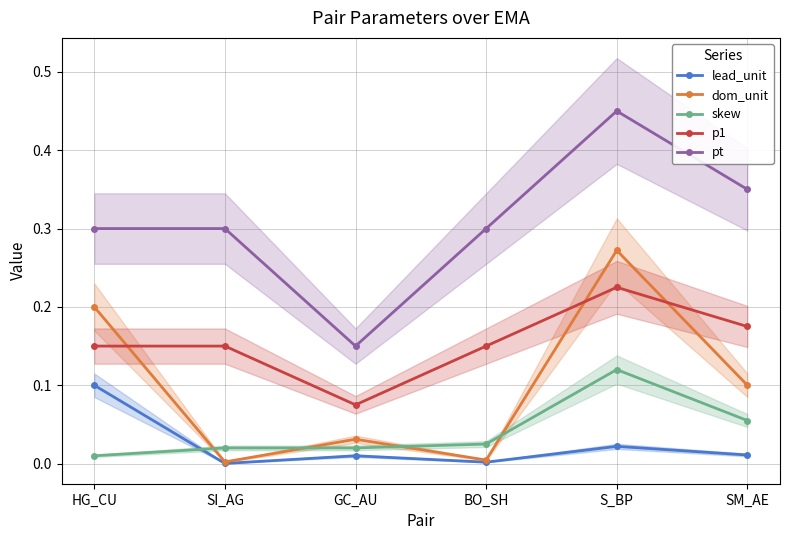

What are all the series names shown in the legend?

lead_unit, dom_unit, skew, p1, pt